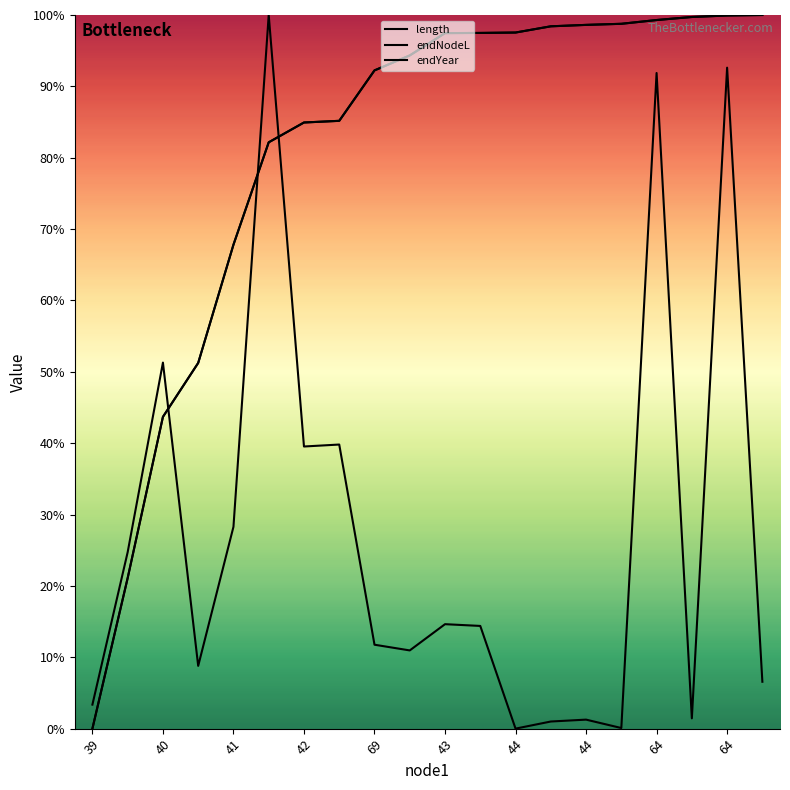

True or false: endNodeL has a value of 168.9 at 43.

False